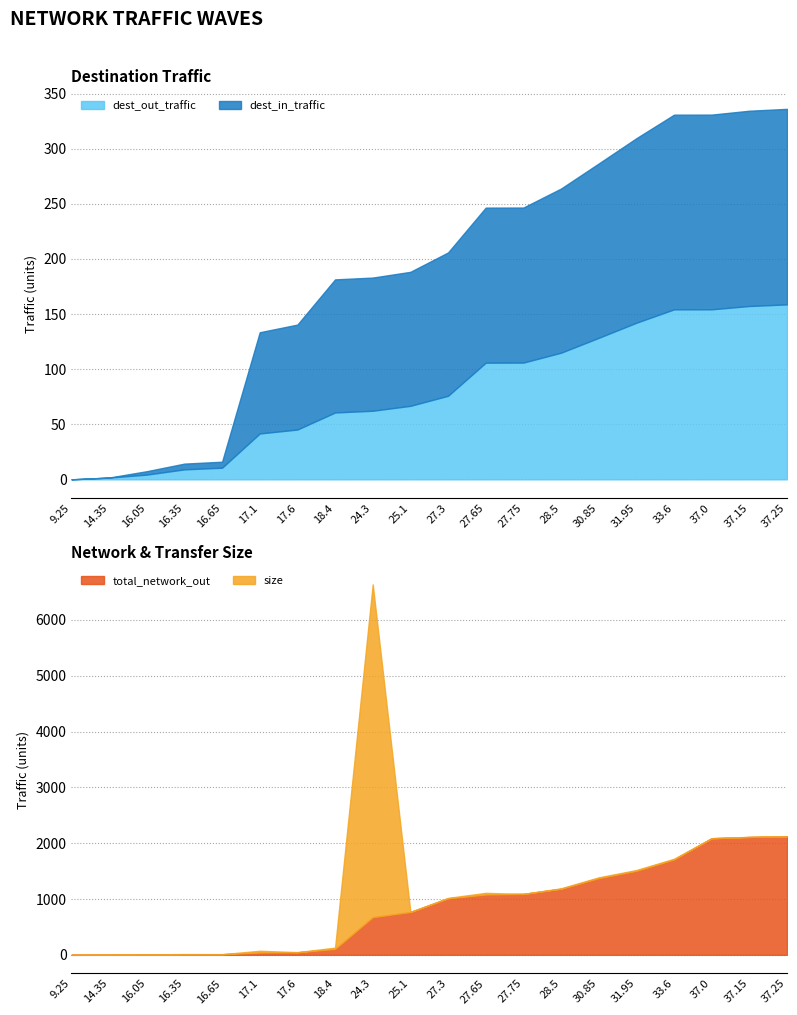

Reading left to right, what are all the values shown in this chart?

dest_out_traffic: 0.0	1.6	4.3	9.1	10.6	41.6	45.2	60.7	62.2	66.7	75.8	105.9	105.9	114.9	128.4	142.1	154.2	154.3	157.3	158.7
dest_in_traffic: 0.0	0.1	3.1	5.2	5.4	91.8	95.2	120.8	120.8	121.6	130.1	140.7	140.7	149.0	158.2	167.4	176.7	176.7	177.2	177.4
total_network_out: 0.0	1.6	4.3	9.1	10.6	41.6	45.2	106.4	674.7	767.4	1011.3	1080.4	1091.4	1182.7	1374.5	1505.5	1709.1	2089.2	2110.7	2123.8
size: 0.0	1.6	2.7	4.8	1.5	31.1	3.6	22.8	5962.2	1.6	9.1	30.0	0.1	9.0	13.5	13.7	12.1	0.1	3.0	1.5